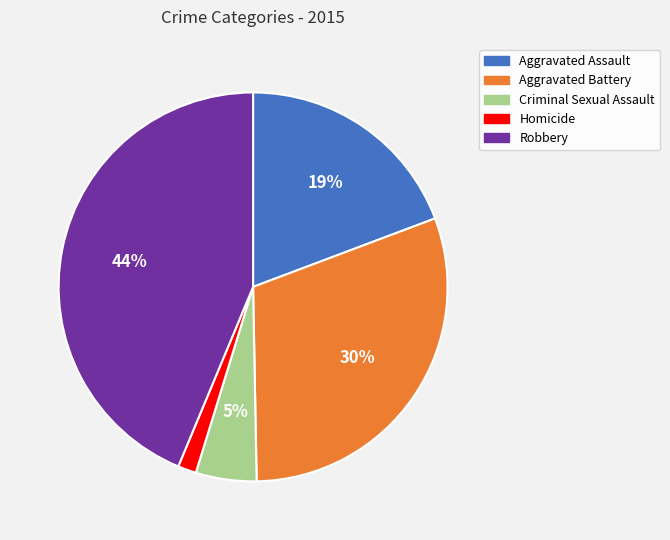

Is Homicide the majority of the pie?

No